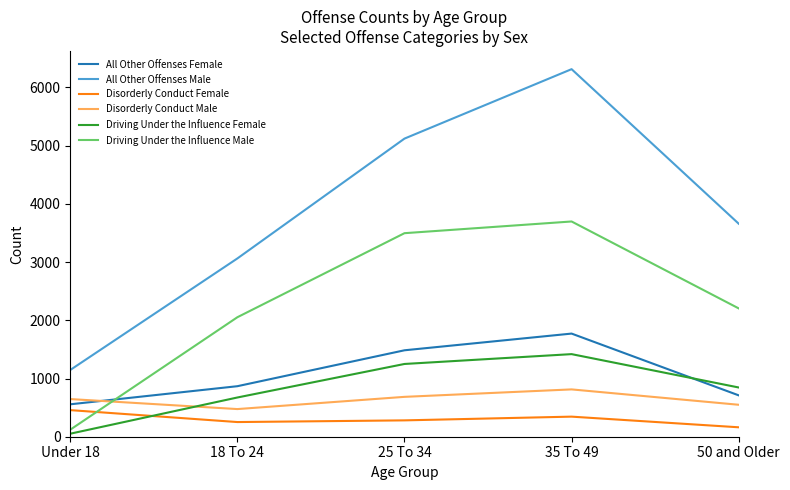

How many times do Driving Under the Influence Male and All Other Offenses Female cross each other?

1